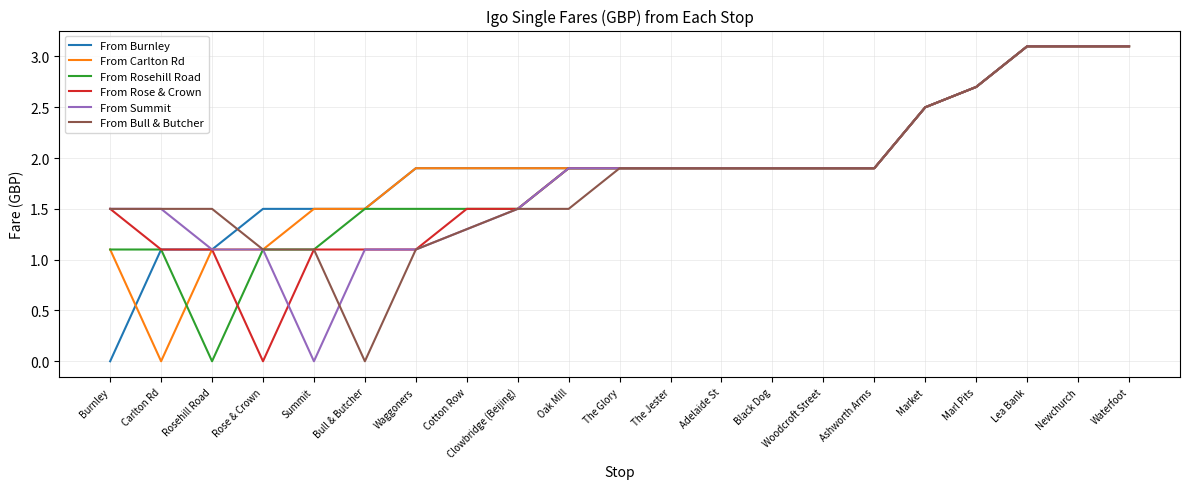

At which label does From Carlton Rd reach its minimum?

Carlton Rd